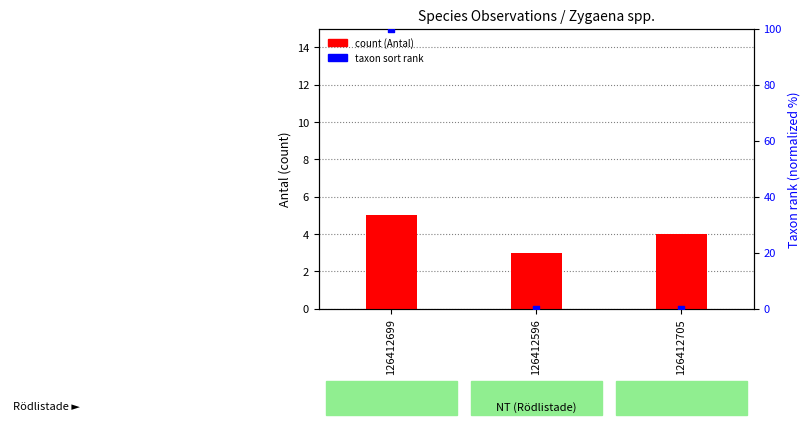

What is the total value across all series at 126412596?

3